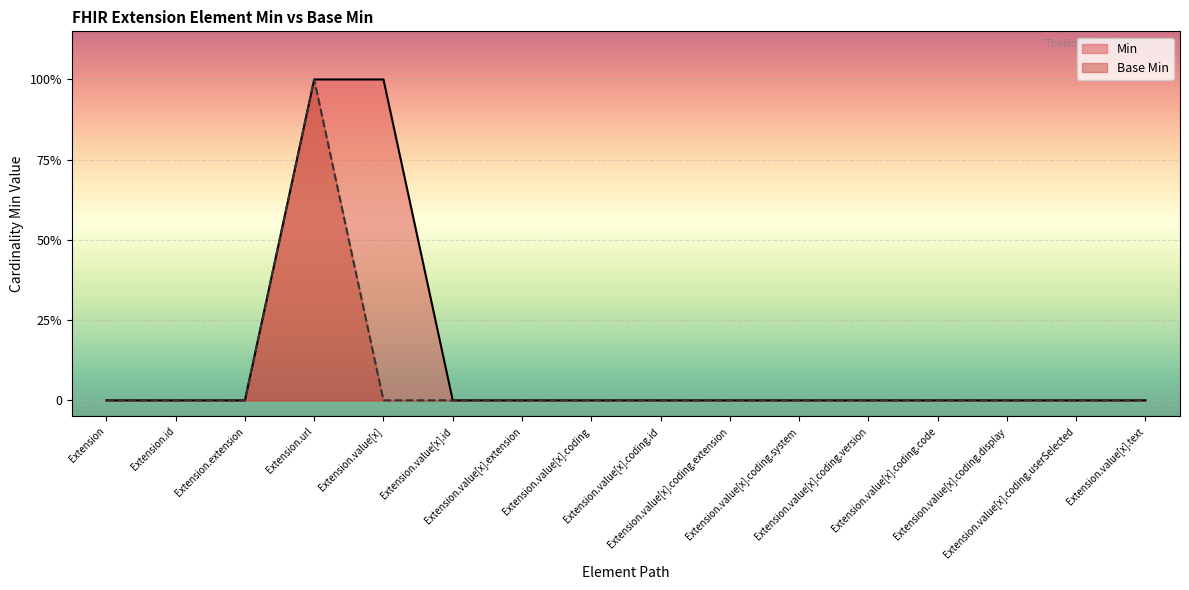

How many values in the Base Min series exceed 0?

1